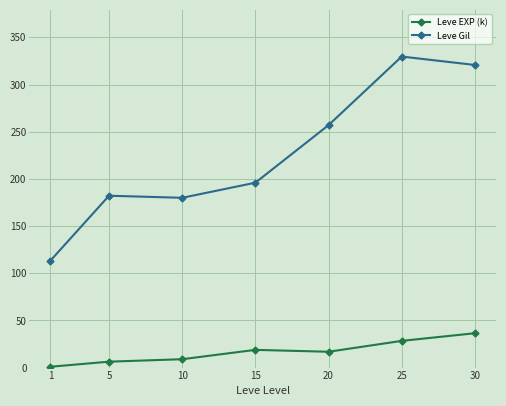

How many distinct data groups are displayed?

2